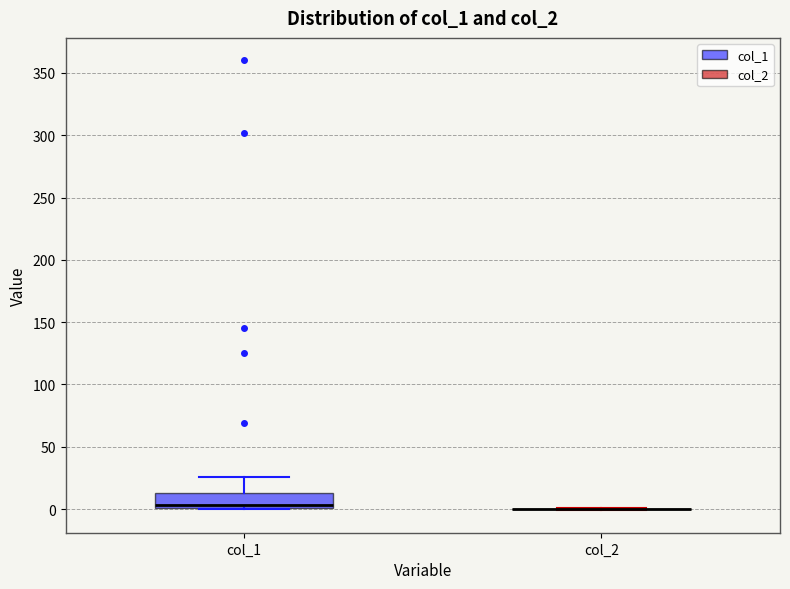

Reading left to right, read every box against the y-axis: the position of its median line, the range the box covers, and the ends of its whiskers. The values are not printed on the chart, so give them approximately, as read against the axis.

col_1: median 5, box 0 to 15, whiskers 0 to 25
col_2: box collapsed to a line at 0, whiskers 0 to 0